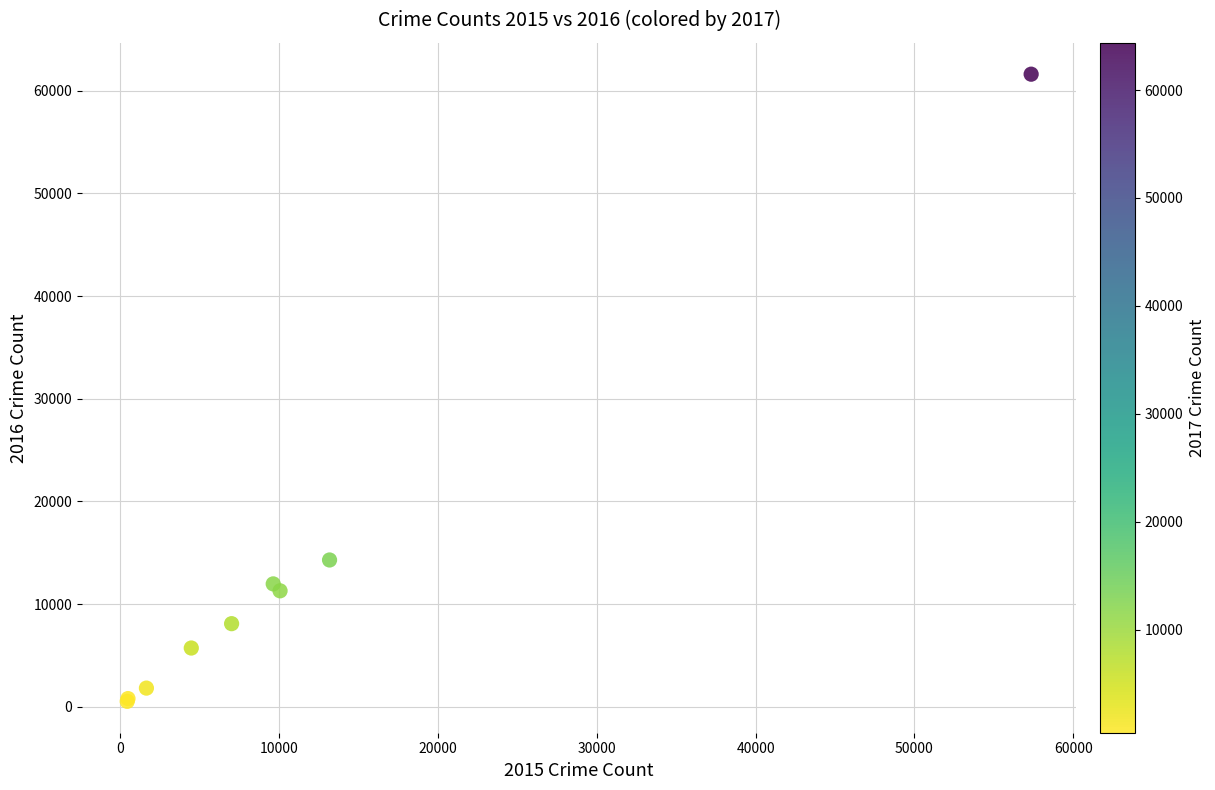

What Y value in the scatter plot is closest to 31066?

14289